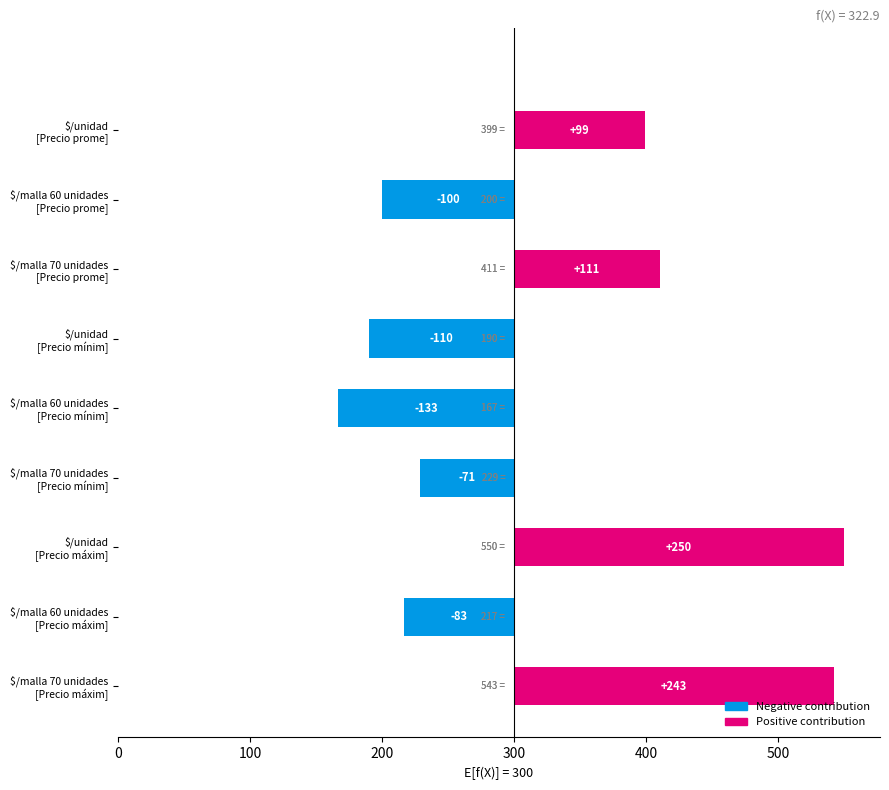

What is the value of the Precio promedio ponderado bar at the 2nd from the left?

200